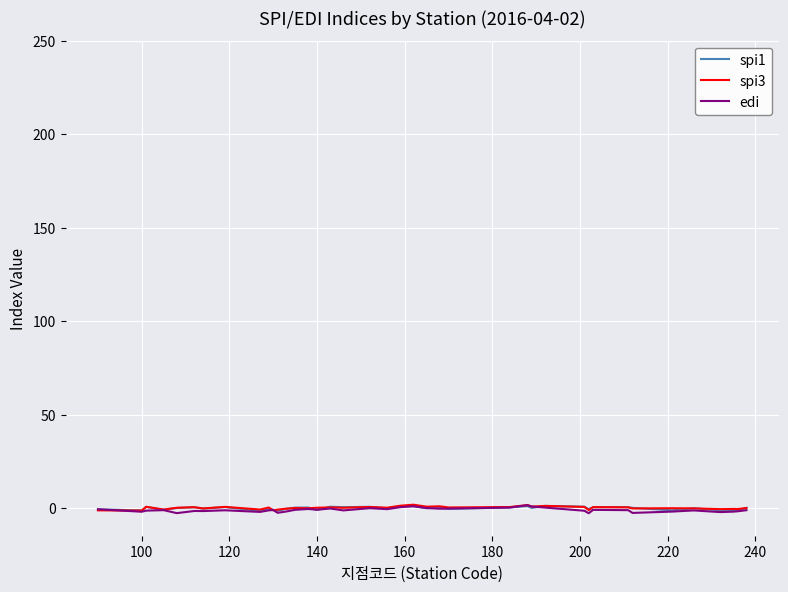

In spi3, how many points are lower than both neighbors (excluding endpoints)?

15